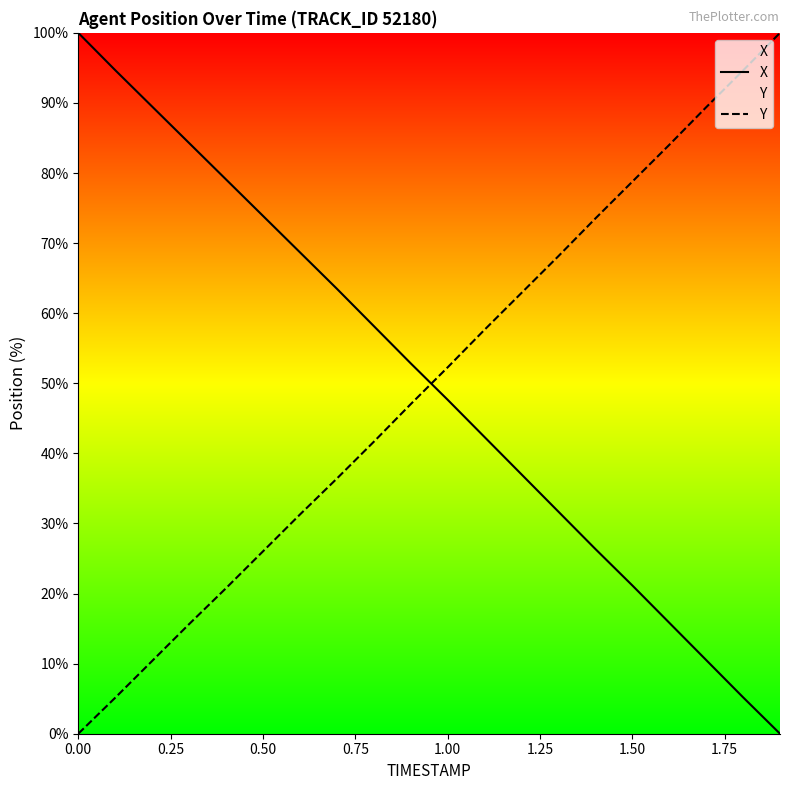

What is the average value of the Y series?

49.8